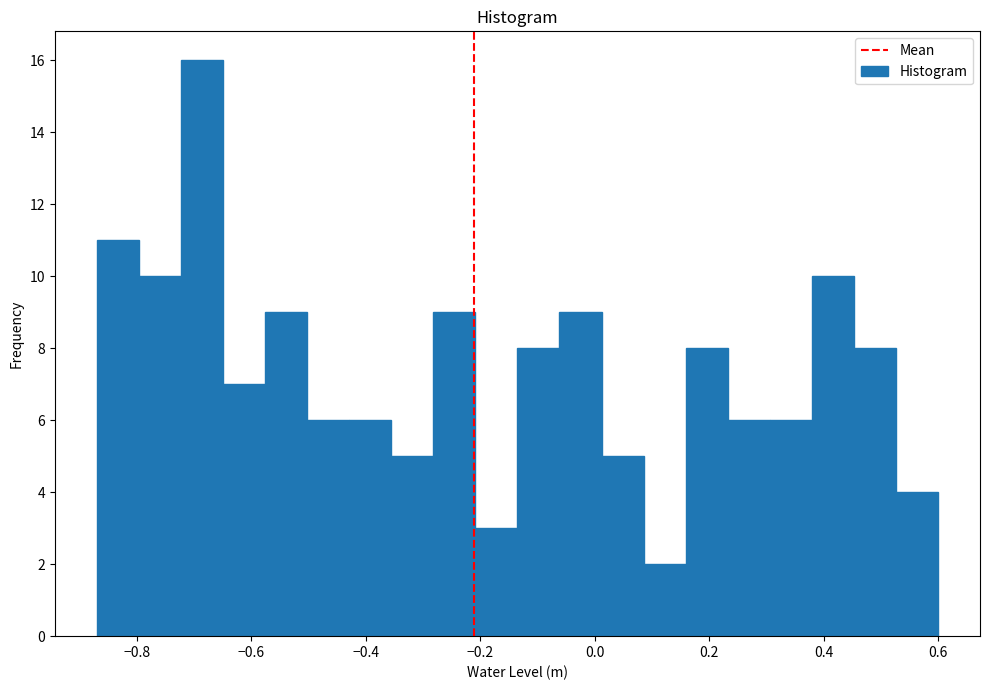

Around what value on the x-axis is the tallest bar? Give the approximate position of its centre, as read against the axis.

-0.68